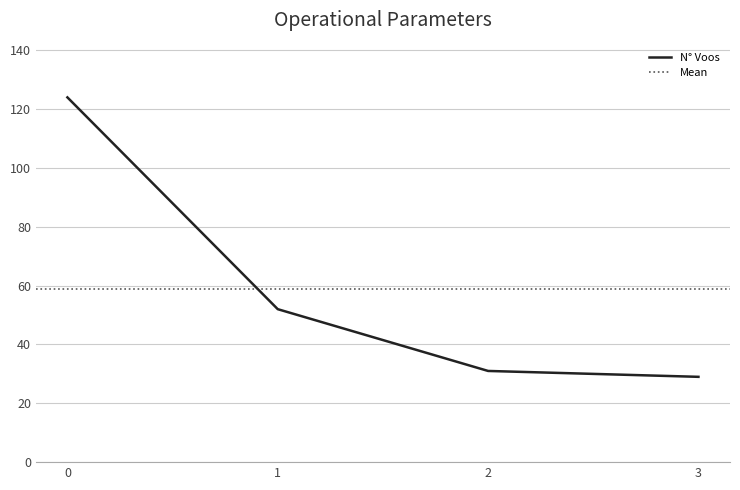

What is the minimum value for N° Voos?

29